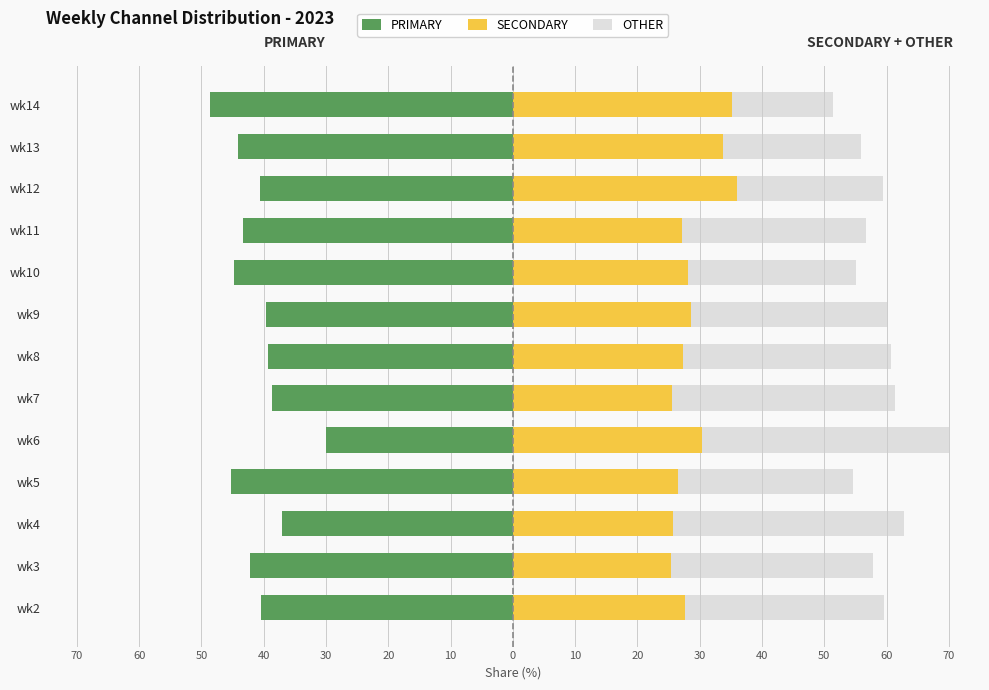

The value of SECONDARY at wk6 is 7.5. True or false?

False